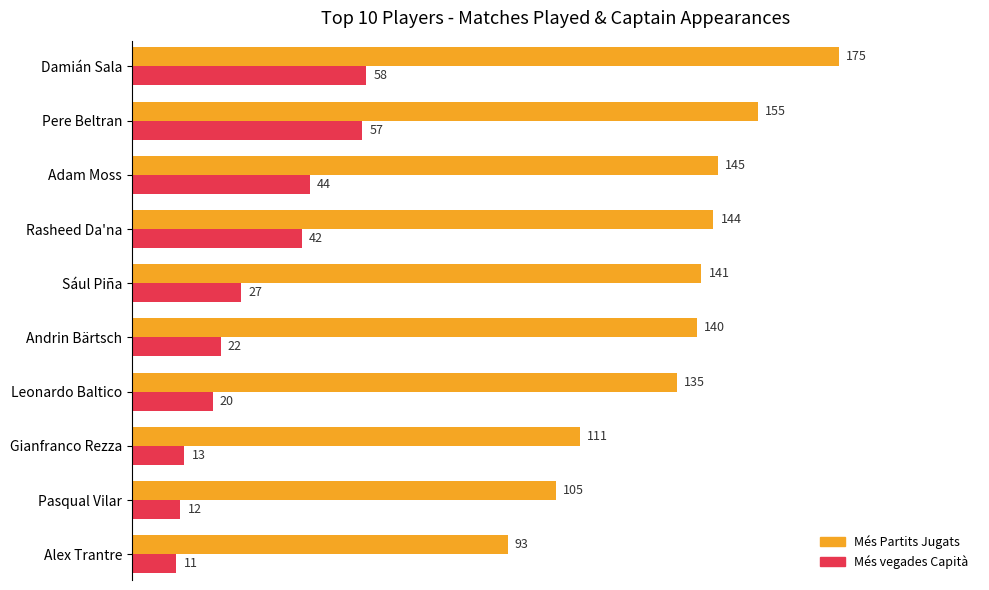

What are all the series names shown in the legend?

Més Partits Jugats, Més vegades Capità